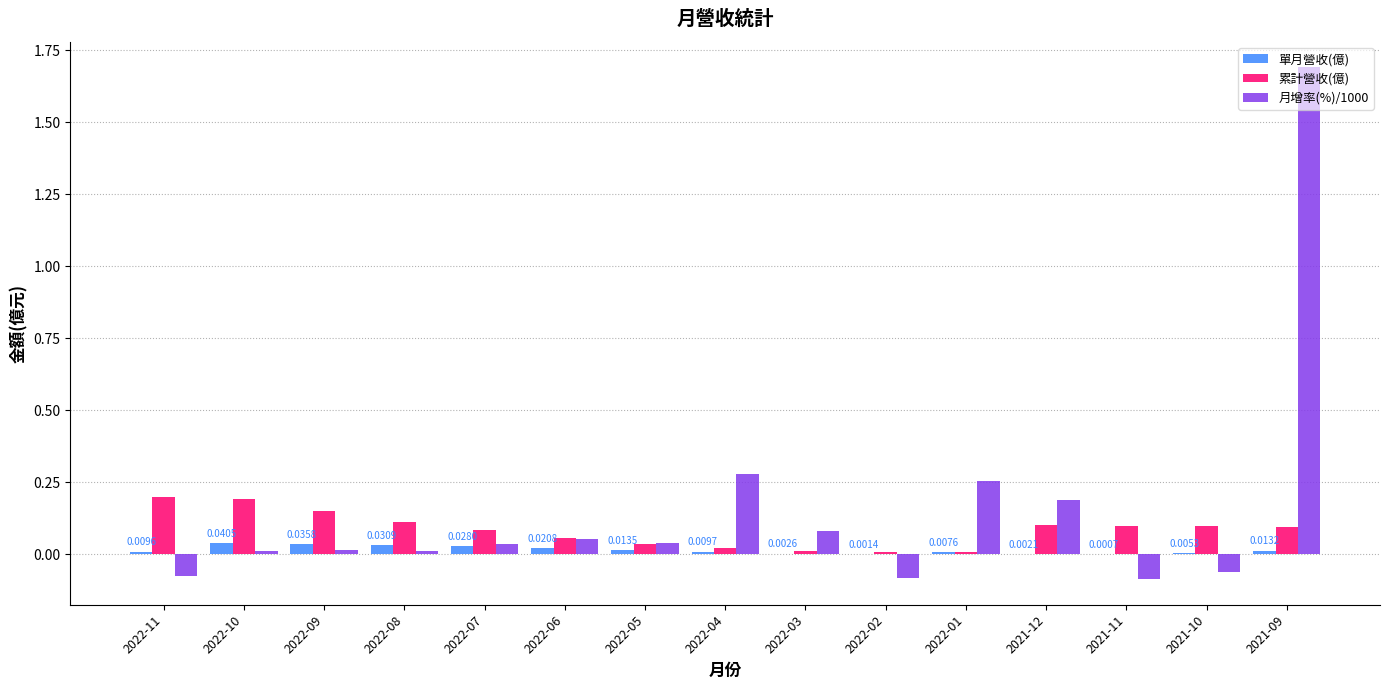

Is the value of 月增率(%)/1000 at 2021-11 greater than the value of 累計營收(億) at 2022-04?

No